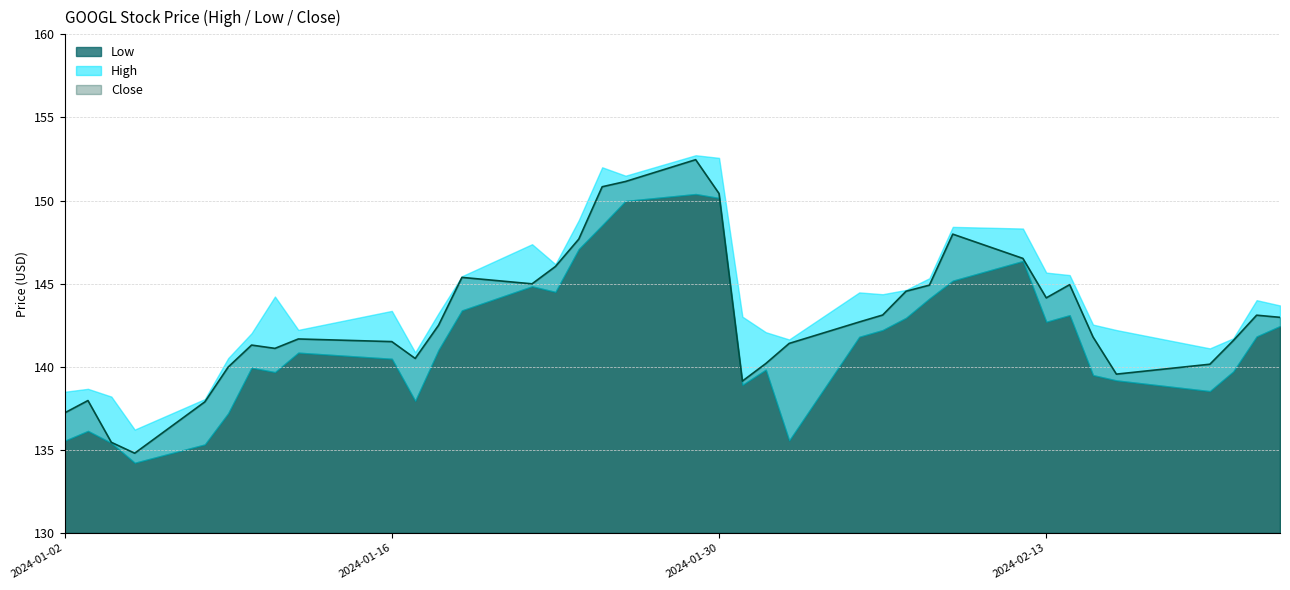

At which label is High closest to 144?

2024-02-22